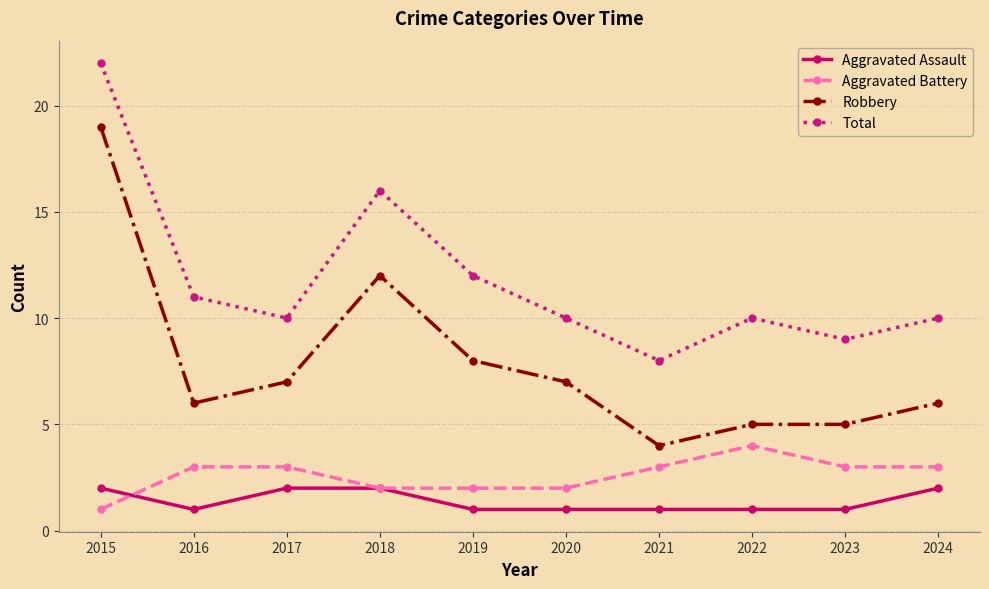

What is the total value across all series at 2022?

20